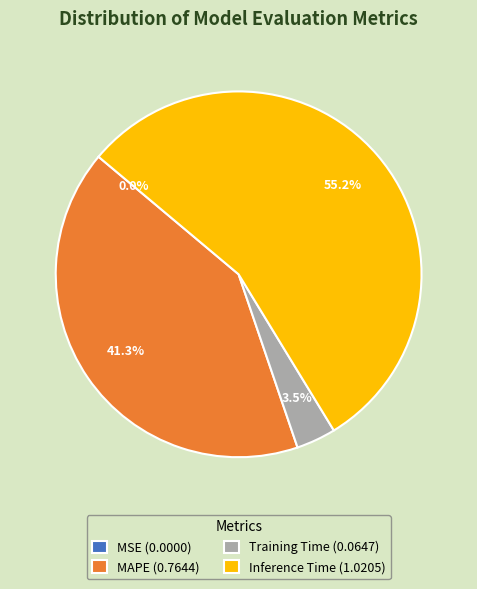

Is the sum of Inference Time (1.0205) and MAPE (0.7644) greater than half?

Yes